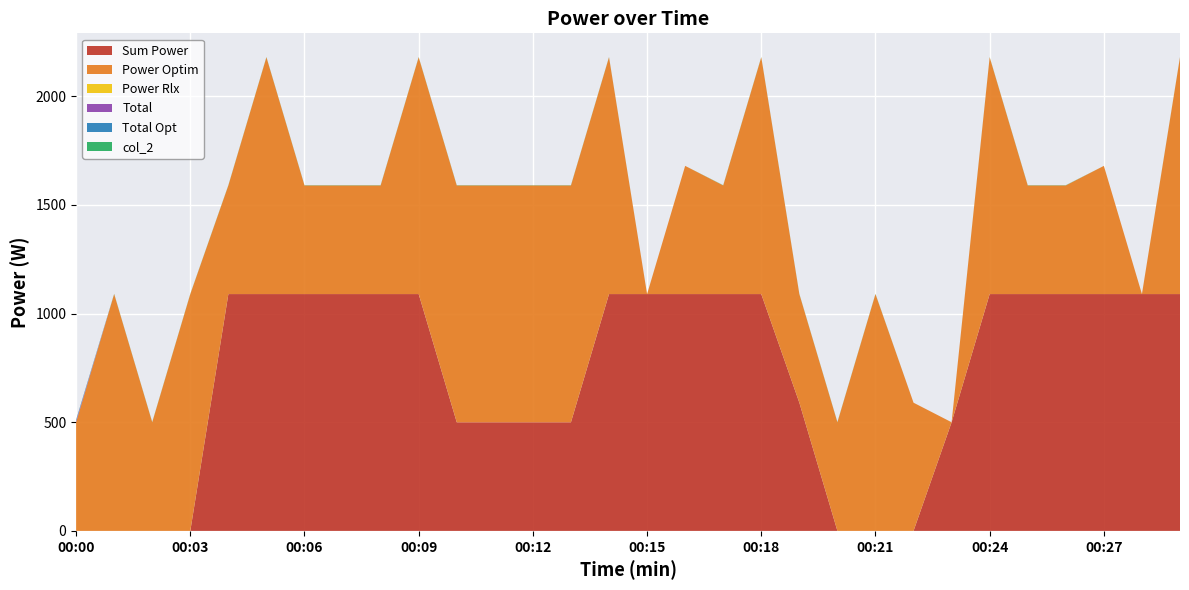

Reading left to right, list all the values displayed in this chart.

Sum Power: 00:00=0.0	00:01=0.0	00:02=0.0	00:03=0.0	00:04=1090.0	00:05=1090.0	00:06=1090.0	00:07=1090.0	00:08=1090.0	00:09=1090.0	00:10=500.0	00:11=500.0	00:12=500.0	00:13=500.0	00:14=1090.0	00:15=1090.0	00:16=1090.0	00:17=1090.0	00:18=1090.0	00:19=590.0	00:20=0.0	00:21=0.0	00:22=0.0	00:23=500.0	00:24=1090.0	00:25=1090.0	00:26=1090.0	00:27=1090.0	00:28=1090.0	00:29=1090.0
Power Optim: 00:00=500.0	00:01=1090.0	00:02=500.0	00:03=1090.0	00:04=500.0	00:05=1090.0	00:06=500.0	00:07=500.0	00:08=500.0	00:09=1090.0	00:10=1090.0	00:11=1090.0	00:12=1090.0	00:13=1090.0	00:14=1090.0	00:15=0.0	00:16=590.0	00:17=500.0	00:18=1090.0	00:19=500.0	00:20=500.0	00:21=1090.0	00:22=590.0	00:23=0.0	00:24=1090.0	00:25=500.0	00:26=500.0	00:27=590.0	00:28=0.0	00:29=1090.0
Power Rlx: 00:00=0.0	00:01=0.0	00:02=0.0	00:03=0.0	00:04=0.0	00:05=0.0	00:06=0.0	00:07=0.0	00:08=0.0	00:09=0.0	00:10=0.0	00:11=0.0	00:12=0.0	00:13=0.0	00:14=0.0	00:15=0.0	00:16=0.0	00:17=0.0	00:18=0.0	00:19=0.0	00:20=0.0	00:21=0.0	00:22=0.0	00:23=0.0	00:24=0.0	00:25=0.0	00:26=0.0	00:27=0.0	00:28=0.0	00:29=0.0
Total: 00:00=6.0	00:01=0.0	00:02=0.0	00:03=0.0	00:04=0.0	00:05=0.0	00:06=0.0	00:07=0.0	00:08=0.0	00:09=0.0	00:10=0.0	00:11=0.0	00:12=0.0	00:13=0.0	00:14=0.0	00:15=0.0	00:16=0.0	00:17=0.0	00:18=0.0	00:19=0.0	00:20=0.0	00:21=0.0	00:22=0.0	00:23=0.0	00:24=0.0	00:25=0.0	00:26=0.0	00:27=0.0	00:28=0.0	00:29=0.0
Total Opt: 00:00=4.4	00:01=0.0	00:02=0.0	00:03=0.0	00:04=0.0	00:05=0.0	00:06=0.0	00:07=0.0	00:08=0.0	00:09=0.0	00:10=0.0	00:11=0.0	00:12=0.0	00:13=0.0	00:14=0.0	00:15=0.0	00:16=0.0	00:17=0.0	00:18=0.0	00:19=0.0	00:20=0.0	00:21=0.0	00:22=0.0	00:23=0.0	00:24=0.0	00:25=0.0	00:26=0.0	00:27=0.0	00:28=0.0	00:29=0.0
col_2: 00:00=1.0	00:01=1.0	00:02=1.0	00:03=1.0	00:04=1.0	00:05=1.0	00:06=1.0	00:07=1.0	00:08=1.0	00:09=1.0	00:10=1.0	00:11=1.0	00:12=1.0	00:13=1.0	00:14=1.0	00:15=0.0	00:16=0.0	00:17=1.0	00:18=1.0	00:19=1.0	00:20=1.0	00:21=1.0	00:22=0.0	00:23=0.0	00:24=1.0	00:25=1.0	00:26=1.0	00:27=0.0	00:28=0.0	00:29=1.0